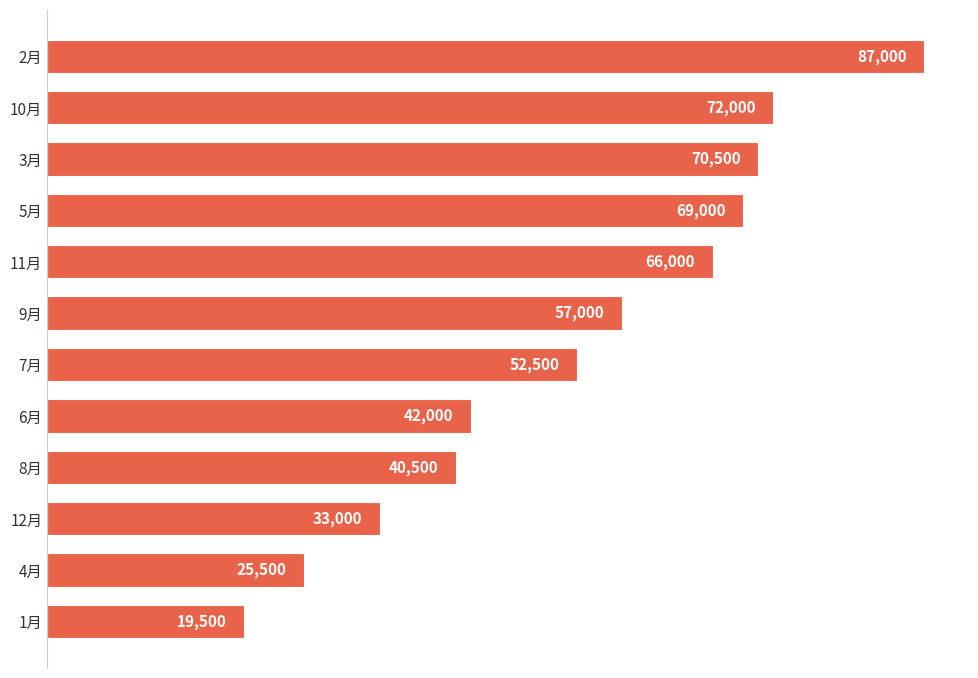

Rank the categories by value from highest to lowest.

2月, 10月, 3月, 5月, 11月, 9月, 7月, 6月, 8月, 12月, 4月, 1月